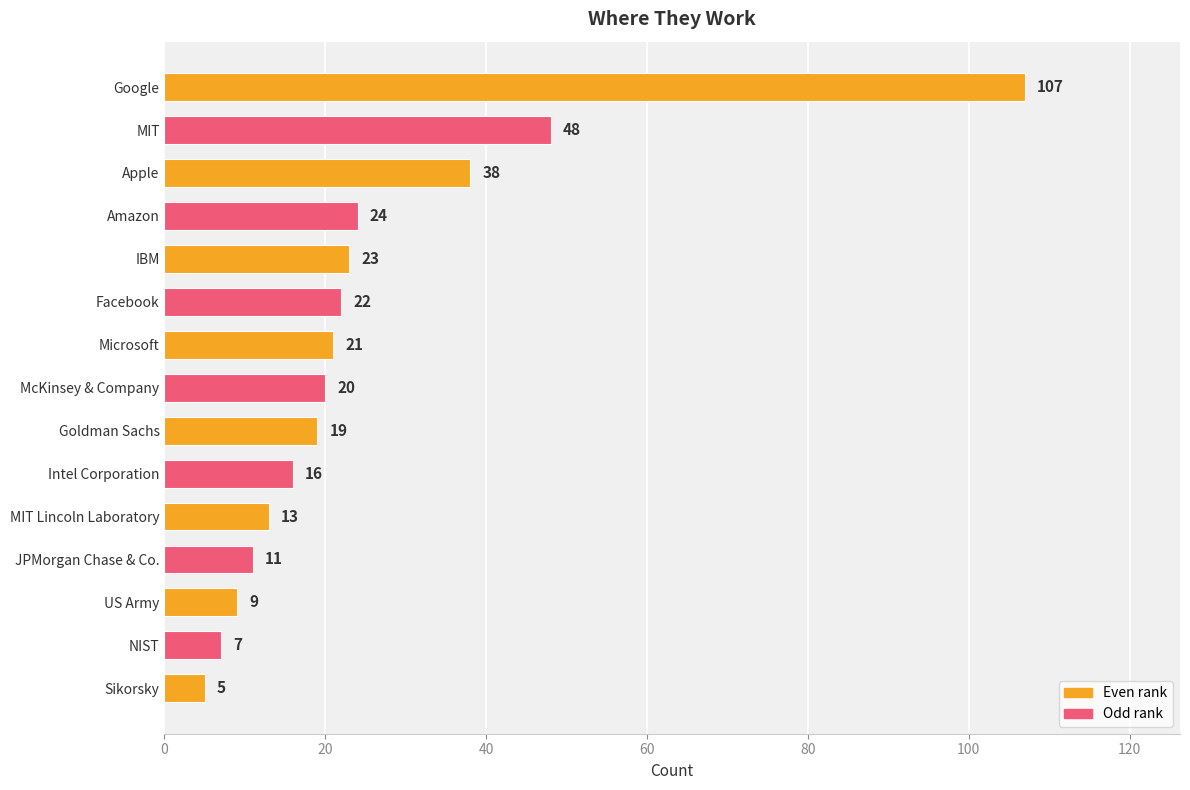

List the labels in order of value, smallest first.

Sikorsky, NIST, US Army, JPMorgan Chase & Co., MIT Lincoln Laboratory, Intel Corporation, Goldman Sachs, McKinsey & Company, Microsoft, Facebook, IBM, Amazon, Apple, MIT, Google